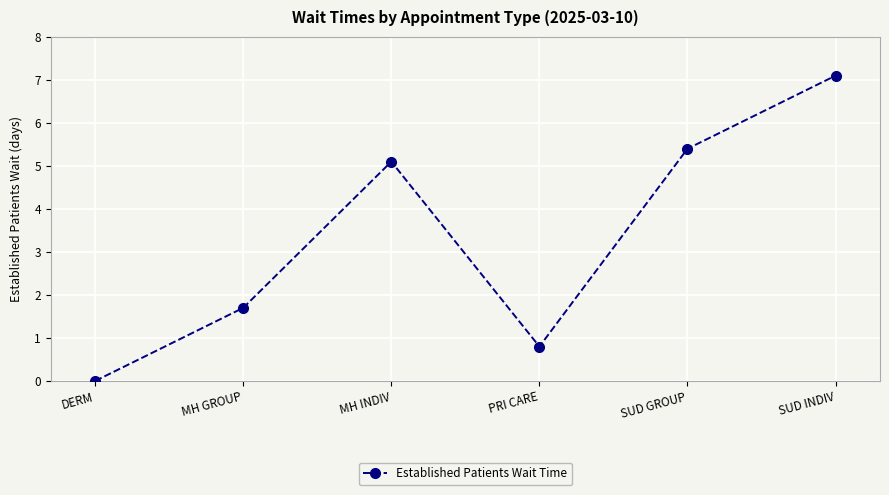

What position from the right is MH GROUP?

5